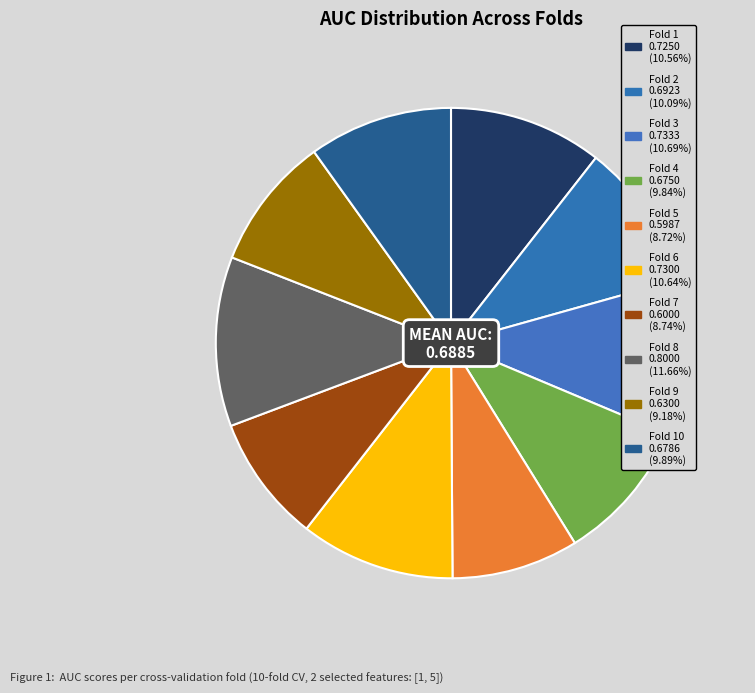

How many slices are in this pie chart?

10